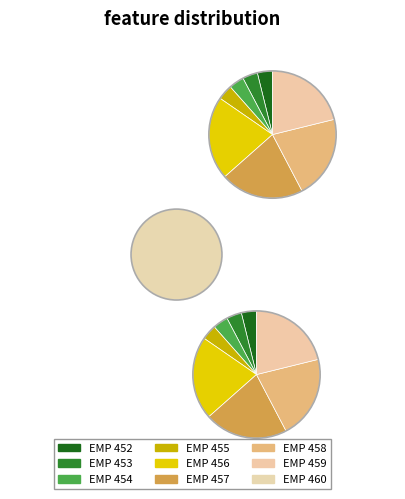

Which slice is the largest?

EMP 460